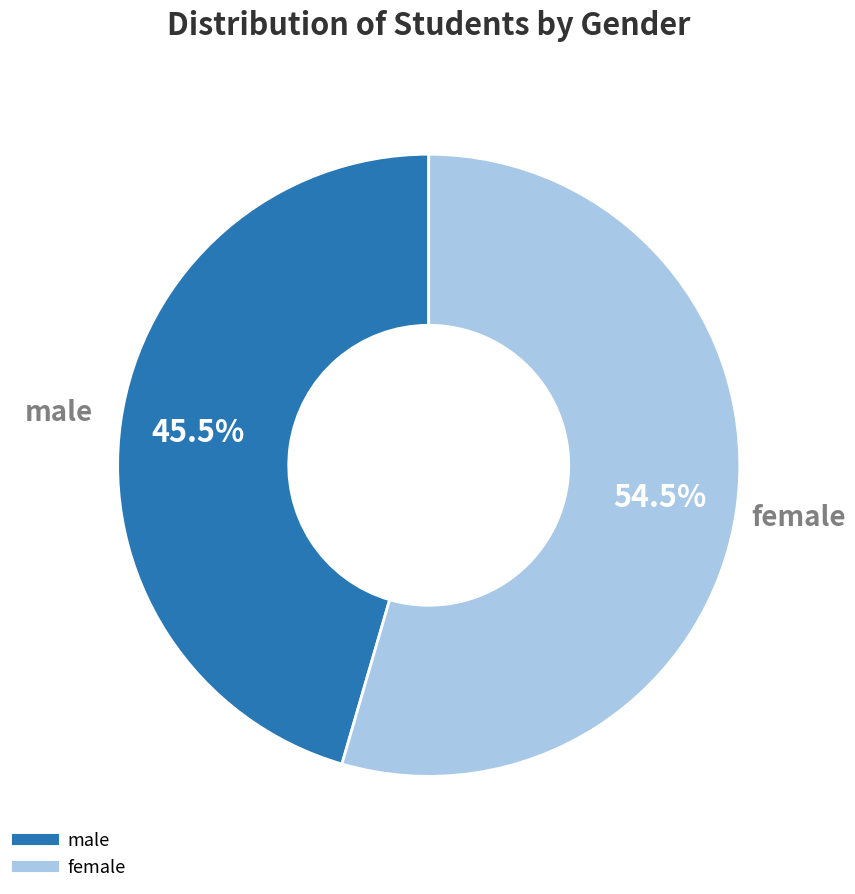

Rank the categories by value from highest to lowest.

female, male